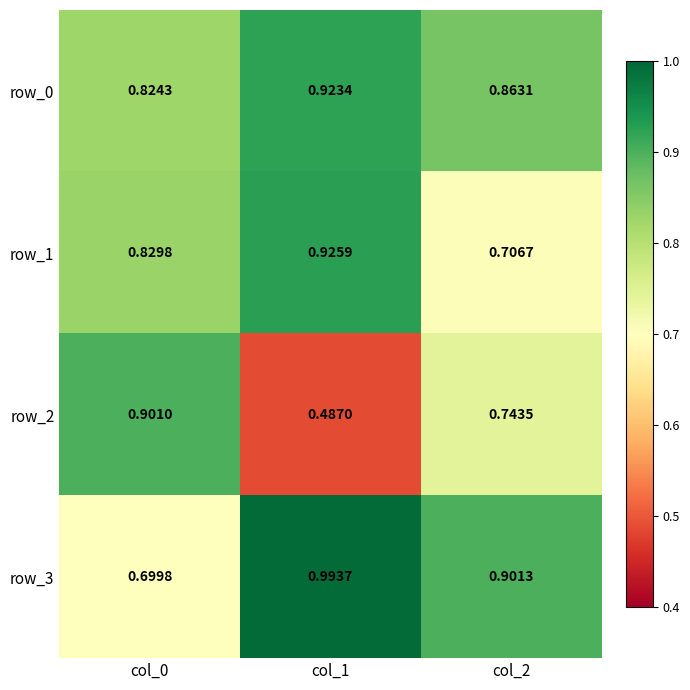

Rank the series at col_2 from lowest to highest value.

row_1, row_2, row_0, row_3